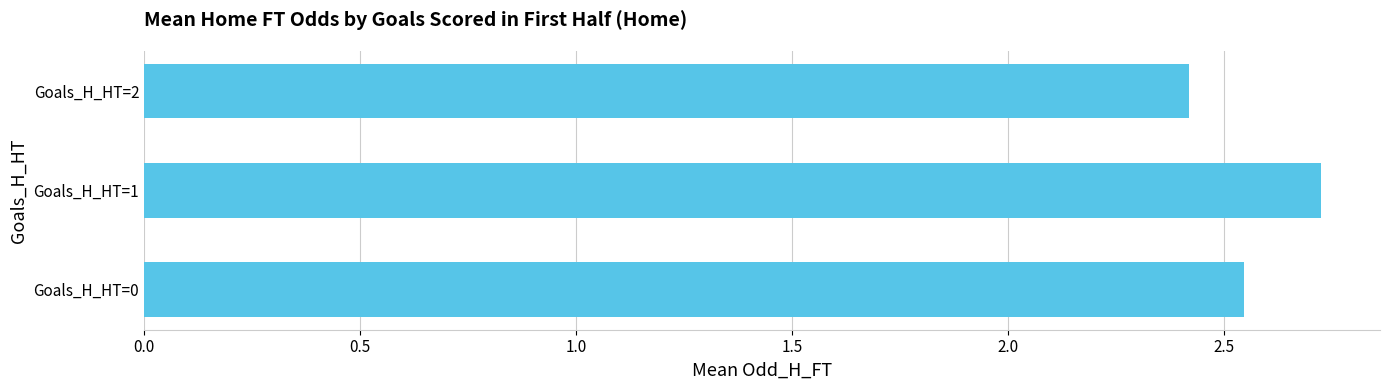

What is the minimum value shown in the chart?

2.4